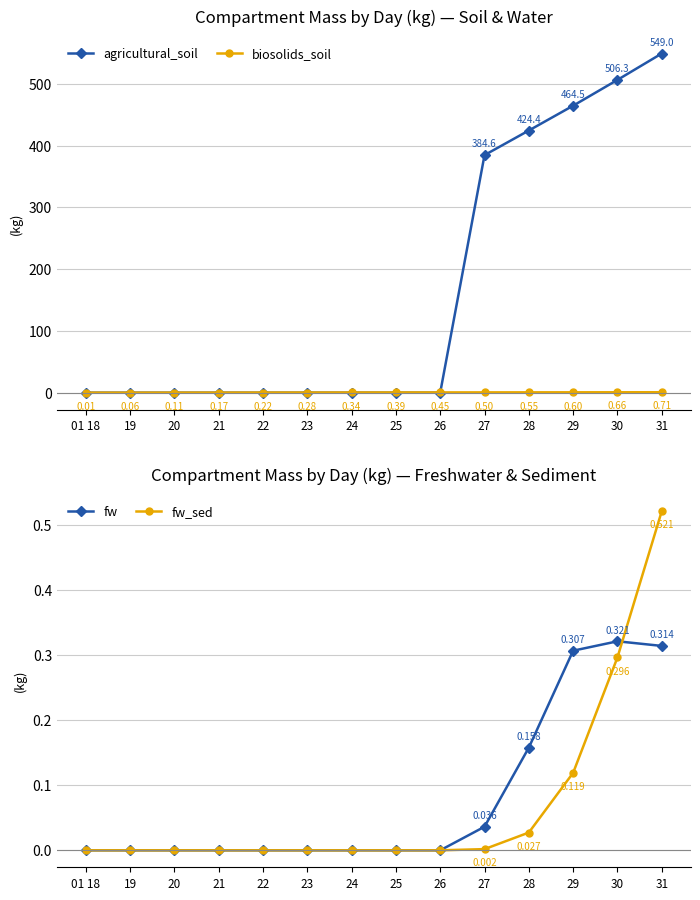

True or false: agricultural_soil has a value of 375.6 at 25.

False